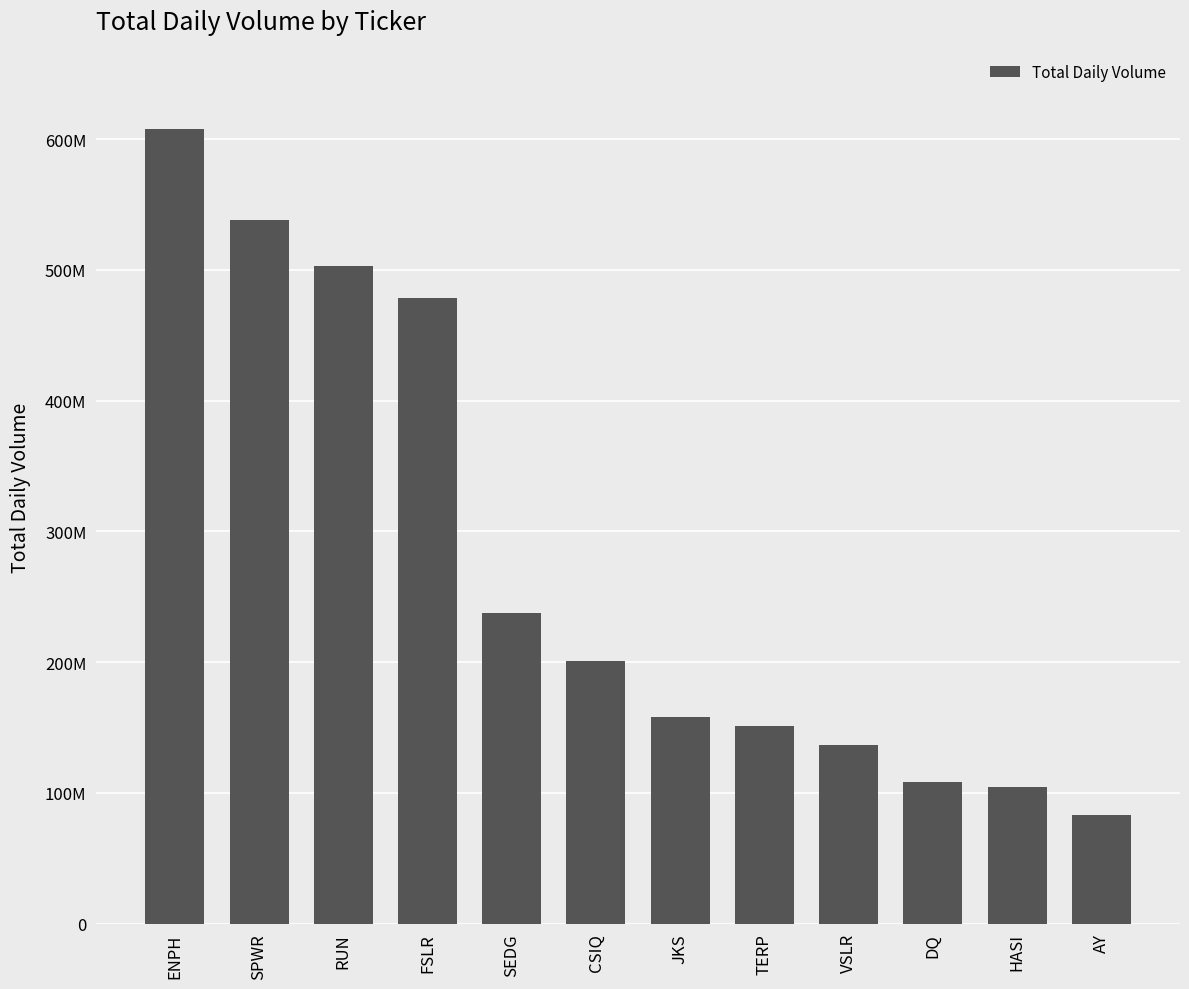

What is the difference between the maximum and minimum values?

524393600